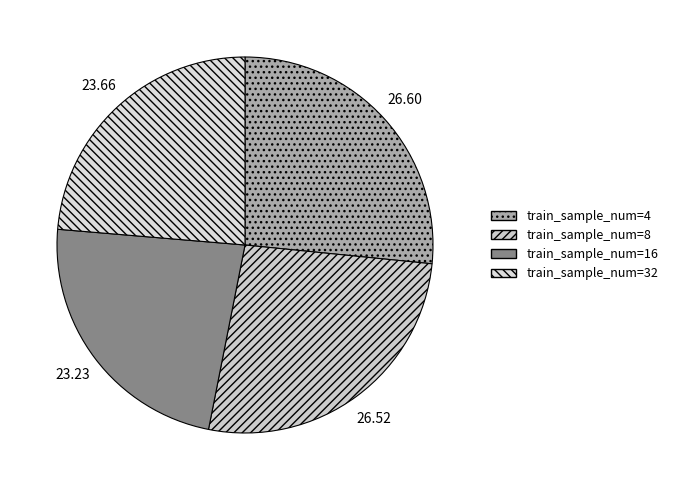

To the nearest percent, what is the average slice percentage?

25%